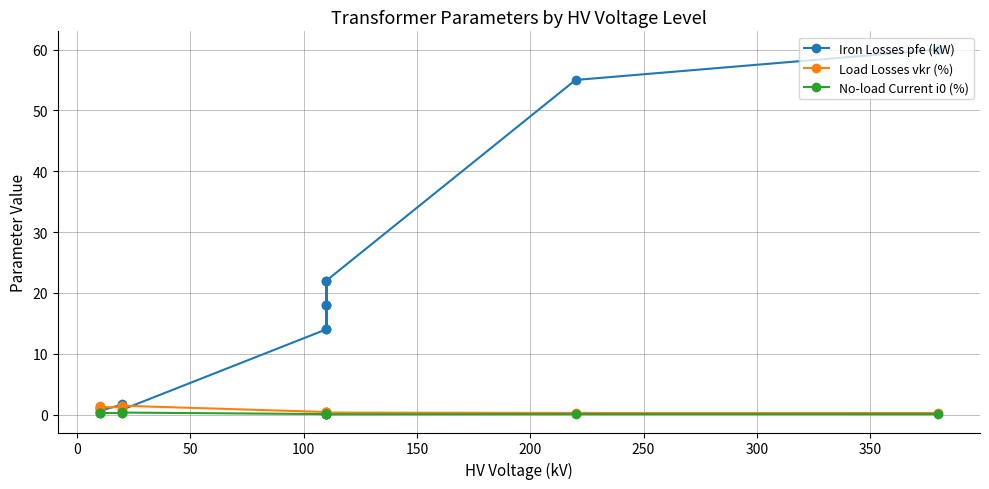

How many lines are shown in the chart?

3